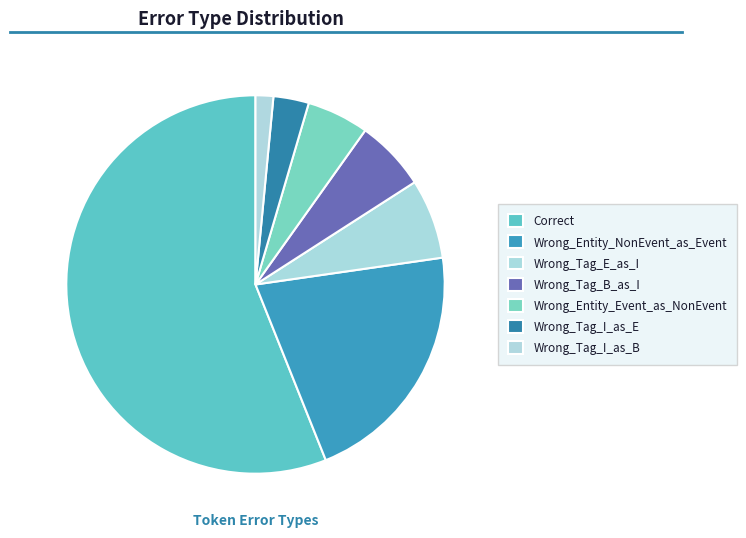

Between Wrong_Tag_E_as_I and Wrong_Tag_I_as_E, which is larger?

Wrong_Tag_E_as_I